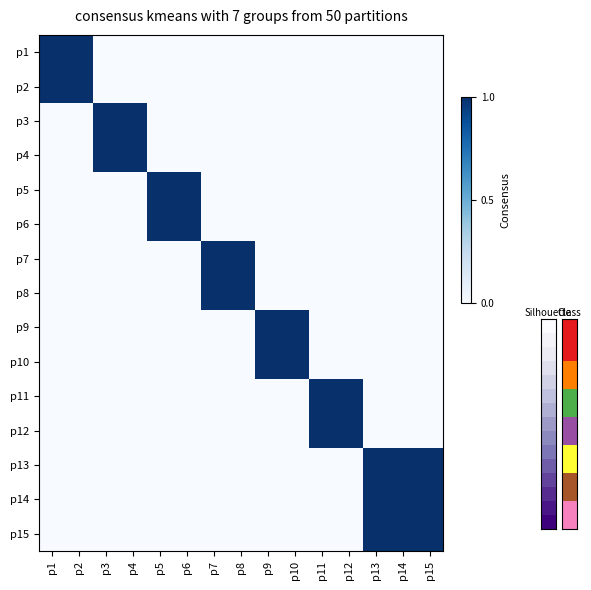

Reading left to right, extract all data points from this chart.

p1: p1=1	p2=1	p3=0	p4=0	p5=0	p6=0	p7=0	p8=0	p9=0	p10=0	p11=0	p12=0	p13=0	p14=0	p15=0
p2: p1=1	p2=1	p3=0	p4=0	p5=0	p6=0	p7=0	p8=0	p9=0	p10=0	p11=0	p12=0	p13=0	p14=0	p15=0
p3: p1=0	p2=0	p3=1	p4=1	p5=0	p6=0	p7=0	p8=0	p9=0	p10=0	p11=0	p12=0	p13=0	p14=0	p15=0
p4: p1=0	p2=0	p3=1	p4=1	p5=0	p6=0	p7=0	p8=0	p9=0	p10=0	p11=0	p12=0	p13=0	p14=0	p15=0
p5: p1=0	p2=0	p3=0	p4=0	p5=1	p6=1	p7=0	p8=0	p9=0	p10=0	p11=0	p12=0	p13=0	p14=0	p15=0
p6: p1=0	p2=0	p3=0	p4=0	p5=1	p6=1	p7=0	p8=0	p9=0	p10=0	p11=0	p12=0	p13=0	p14=0	p15=0
p7: p1=0	p2=0	p3=0	p4=0	p5=0	p6=0	p7=1	p8=1	p9=0	p10=0	p11=0	p12=0	p13=0	p14=0	p15=0
p8: p1=0	p2=0	p3=0	p4=0	p5=0	p6=0	p7=1	p8=1	p9=0	p10=0	p11=0	p12=0	p13=0	p14=0	p15=0
p9: p1=0	p2=0	p3=0	p4=0	p5=0	p6=0	p7=0	p8=0	p9=1	p10=1	p11=0	p12=0	p13=0	p14=0	p15=0
p10: p1=0	p2=0	p3=0	p4=0	p5=0	p6=0	p7=0	p8=0	p9=1	p10=1	p11=0	p12=0	p13=0	p14=0	p15=0
p11: p1=0	p2=0	p3=0	p4=0	p5=0	p6=0	p7=0	p8=0	p9=0	p10=0	p11=1	p12=1	p13=0	p14=0	p15=0
p12: p1=0	p2=0	p3=0	p4=0	p5=0	p6=0	p7=0	p8=0	p9=0	p10=0	p11=1	p12=1	p13=0	p14=0	p15=0
p13: p1=0	p2=0	p3=0	p4=0	p5=0	p6=0	p7=0	p8=0	p9=0	p10=0	p11=0	p12=0	p13=1	p14=1	p15=1
p14: p1=0	p2=0	p3=0	p4=0	p5=0	p6=0	p7=0	p8=0	p9=0	p10=0	p11=0	p12=0	p13=1	p14=1	p15=1
p15: p1=0	p2=0	p3=0	p4=0	p5=0	p6=0	p7=0	p8=0	p9=0	p10=0	p11=0	p12=0	p13=1	p14=1	p15=1